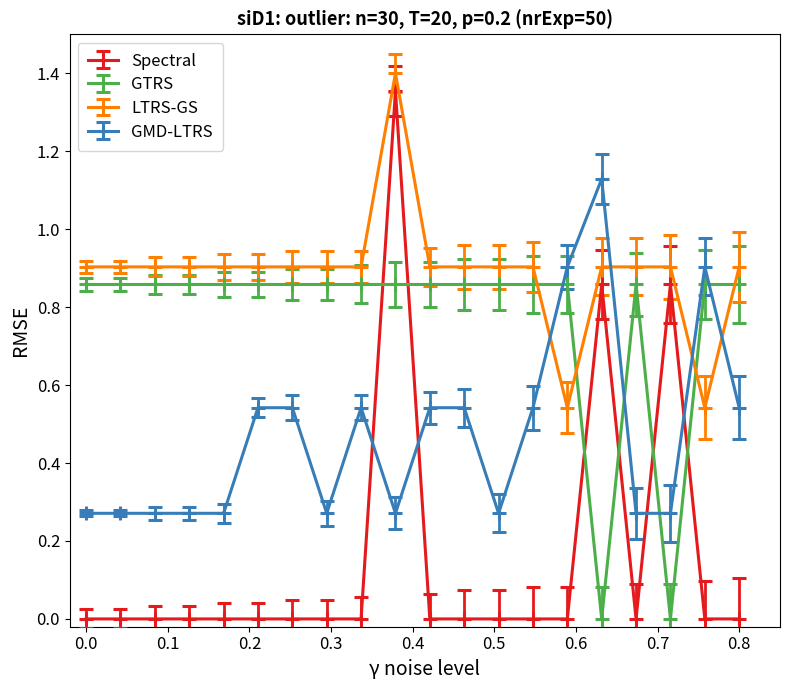

Which series has the widest spread of values?

Spectral